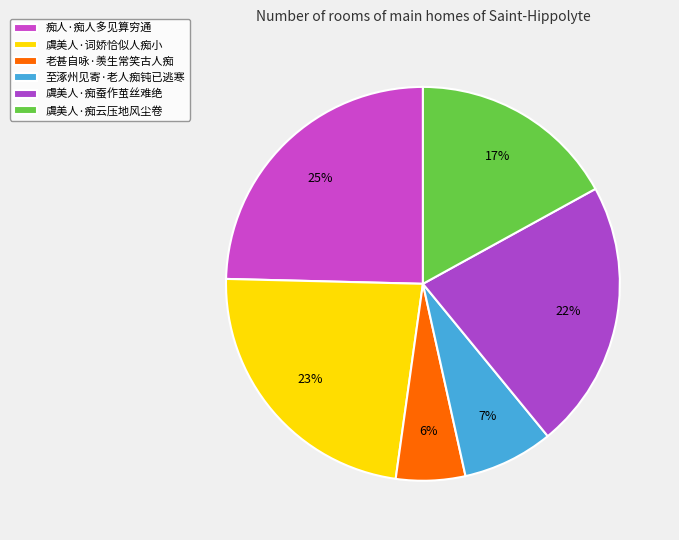

To the nearest percent, what percentage of the pie is 老甚自咏·羡生常笑古人痴?

6%